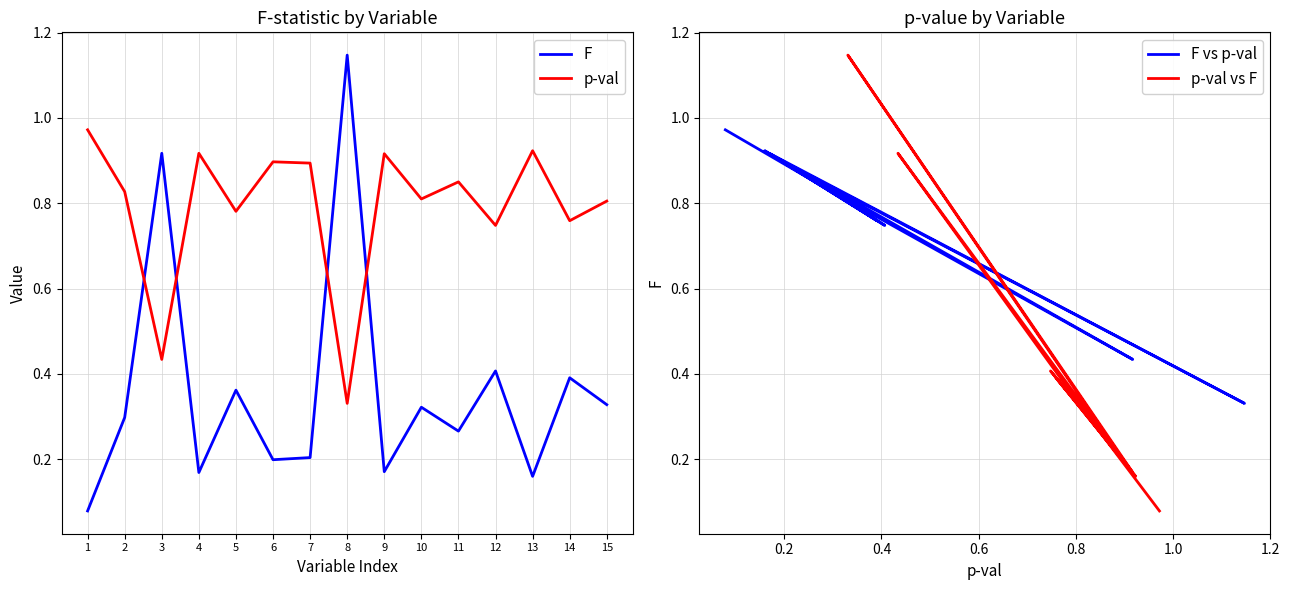

Reading left to right, list all the values displayed in this chart.

F: 0.1	0.3	0.9	0.2	0.4	0.2	0.2	1.1	0.2	0.3	0.3	0.4	0.2	0.4	0.3
p-val: 1.0	0.8	0.4	0.9	0.8	0.9	0.9	0.3	0.9	0.8	0.8	0.7	0.9	0.8	0.8
F vs p-val: 1.0	0.8	0.4	0.9	0.8	0.9	0.9	0.3	0.9	0.8	0.8	0.7	0.9	0.8	0.8
p-val vs F: 0.1	0.3	0.9	0.2	0.4	0.2	0.2	1.1	0.2	0.3	0.3	0.4	0.2	0.4	0.3